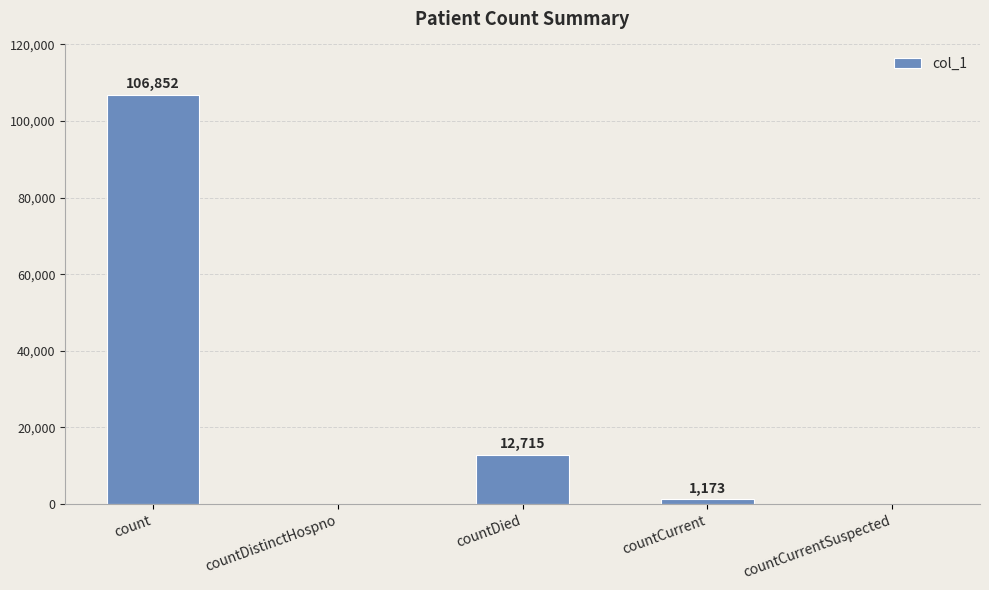

Reading left to right, transcribe all the data shown in this chart.

106852	0	12715	1173	0